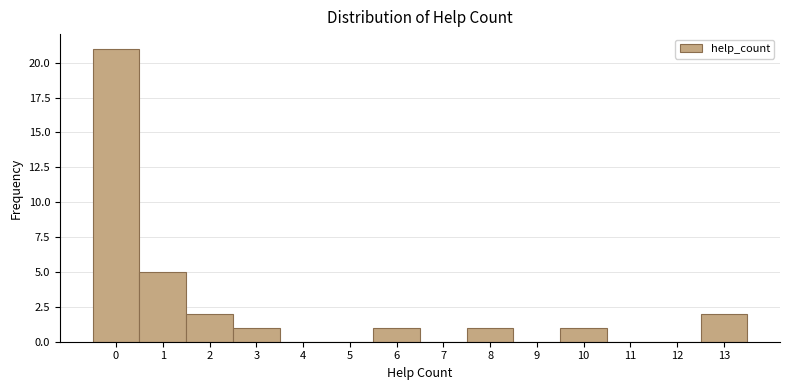

Reading left to right, list every bar in this chart as the range it spans on the x-axis followed by its height. The values are not printed on the chart, so give them approximately, as read against the axis.

-0.5 to 0.5: 21
0.5 to 1.5: 5
1.5 to 2.5: 2
2.5 to 3.5: 1
3.5 to 4.5: 0
4.5 to 5.5: 0
5.5 to 6.5: 1
6.5 to 7.5: 0
7.5 to 8.5: 1
8.5 to 9.5: 0
9.5 to 10.5: 1
10.5 to 11.5: 0
11.5 to 12.5: 0
12.5 to 13.5: 2